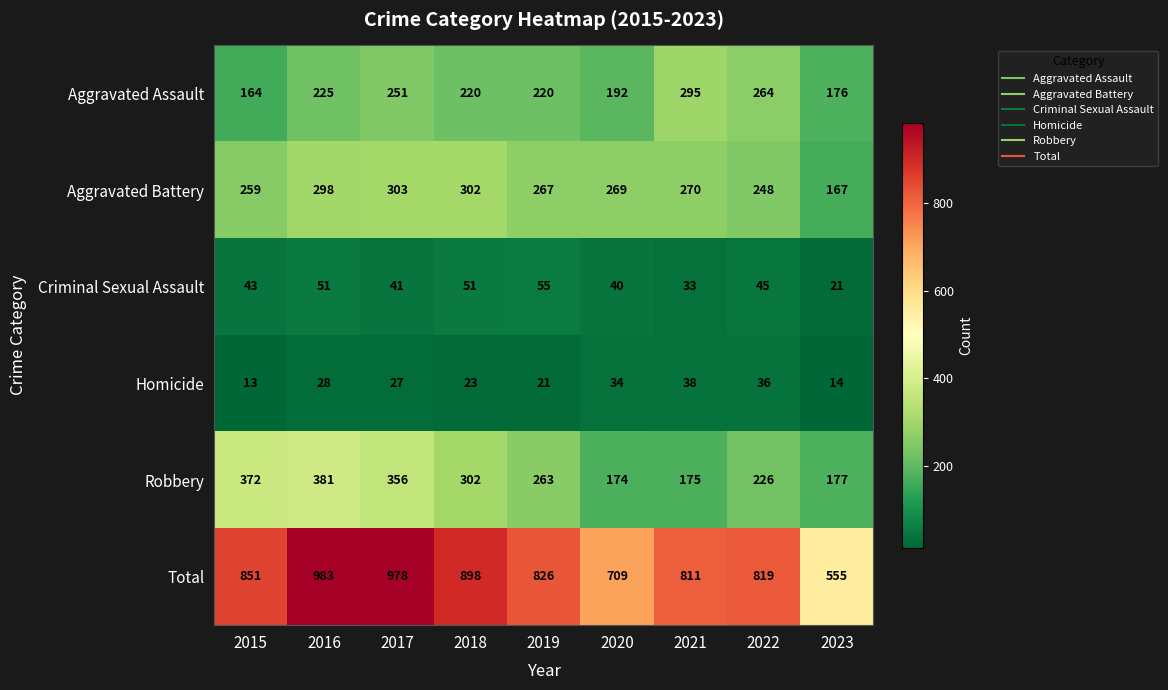

What is the average value of the Total series?

826